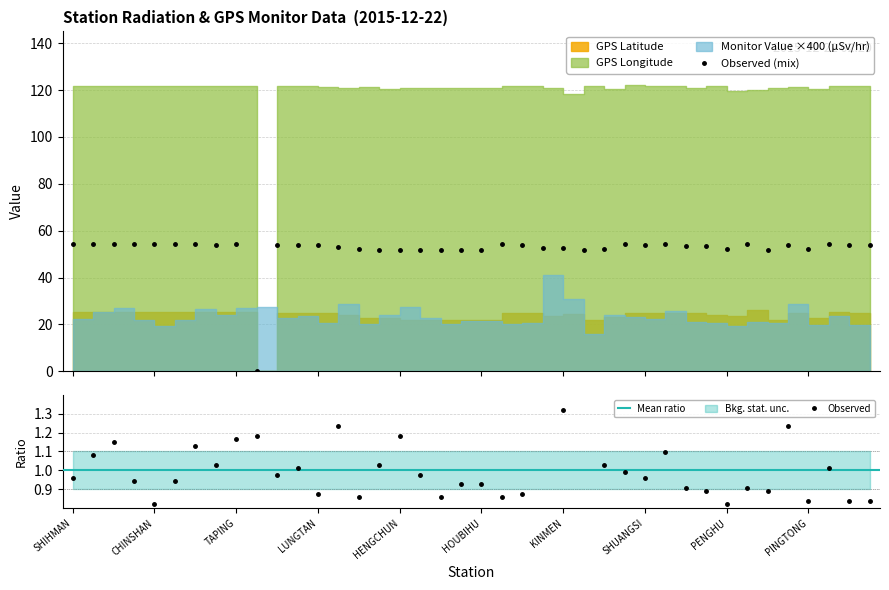

True or false: Observed (mix) has more than 1 points higher than both neighbors.

True